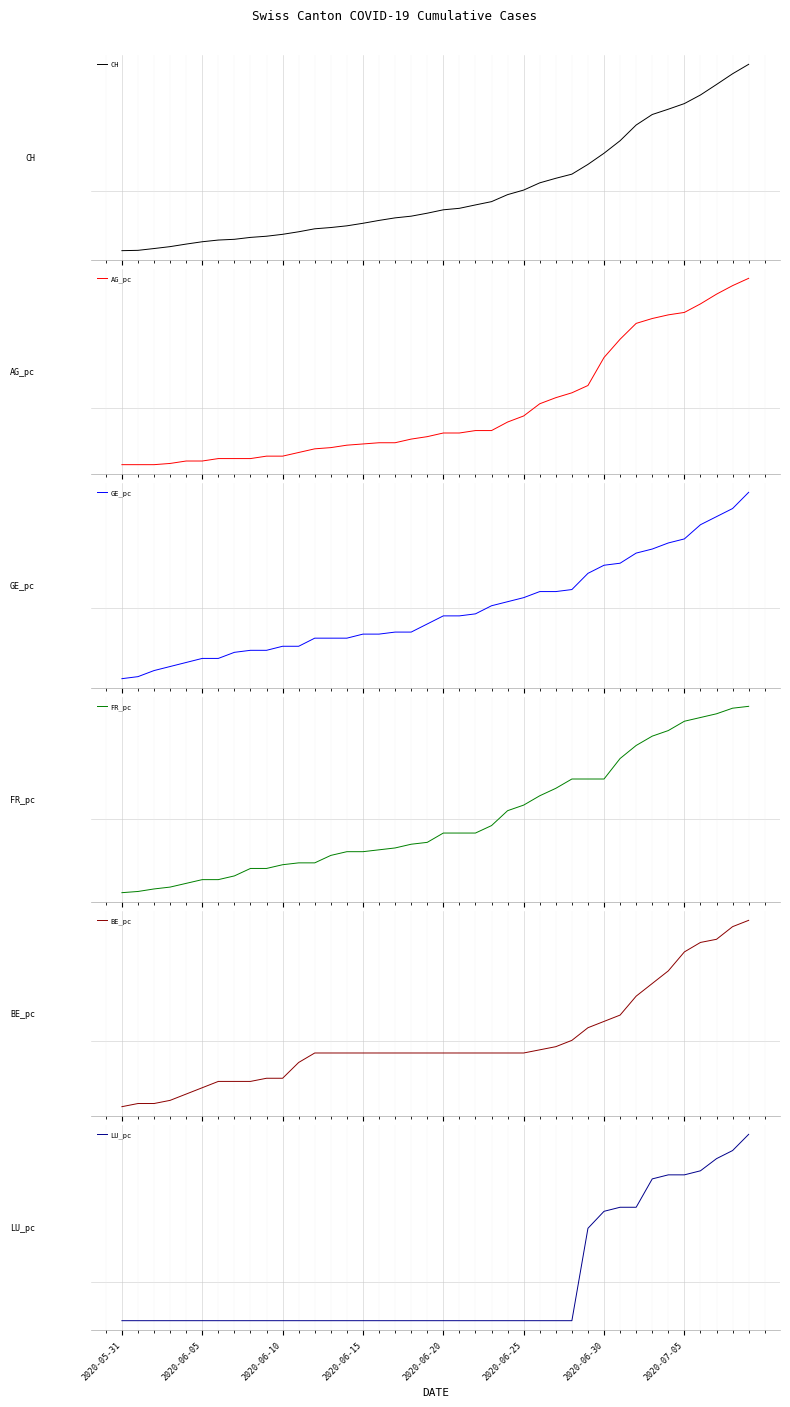

What position from the left is 2020-07-05?

8